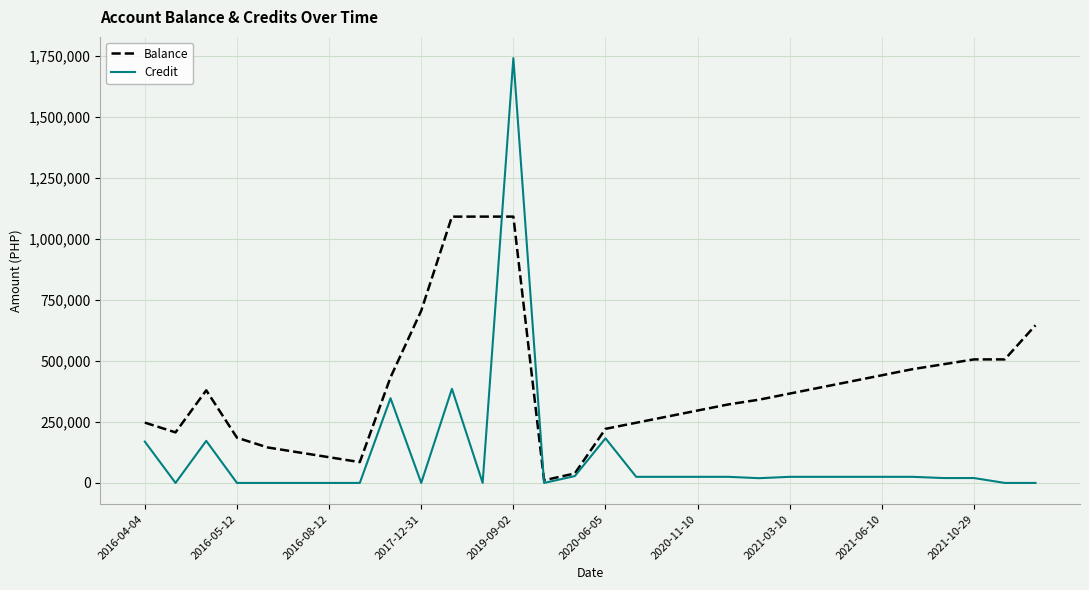

What is the sum of all Balance values?

11862138.5